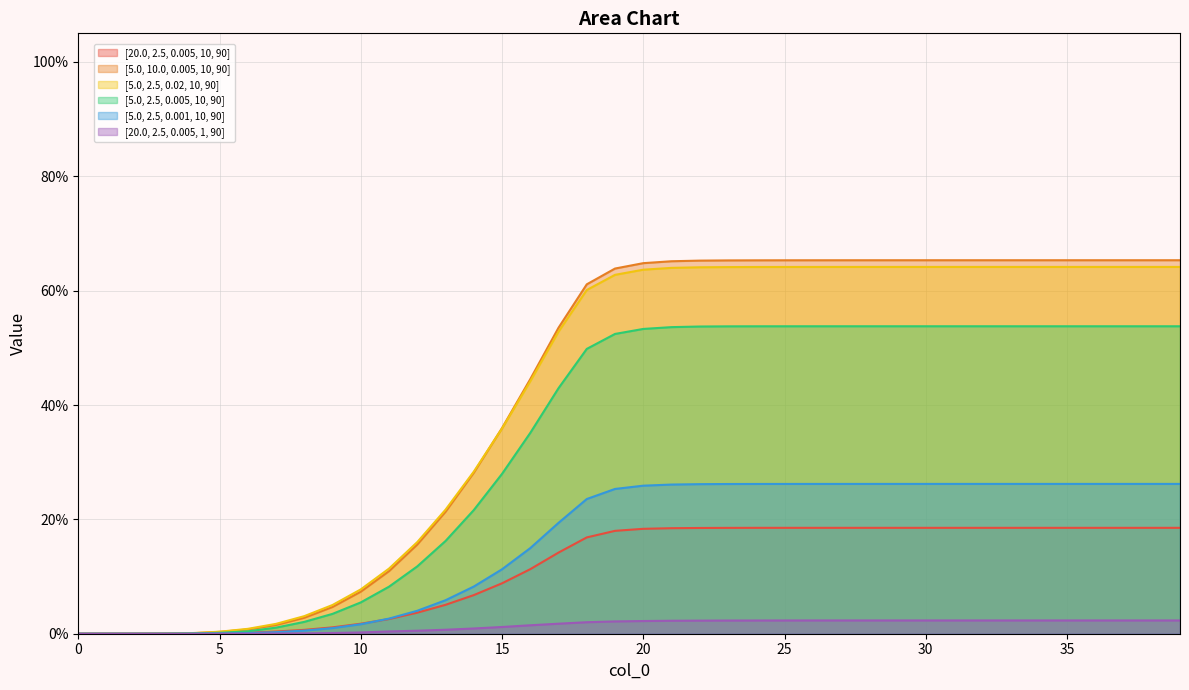

Is it true that [5.0, 2.5, 0.005, 10, 90] equals 0.1 at 12?

True